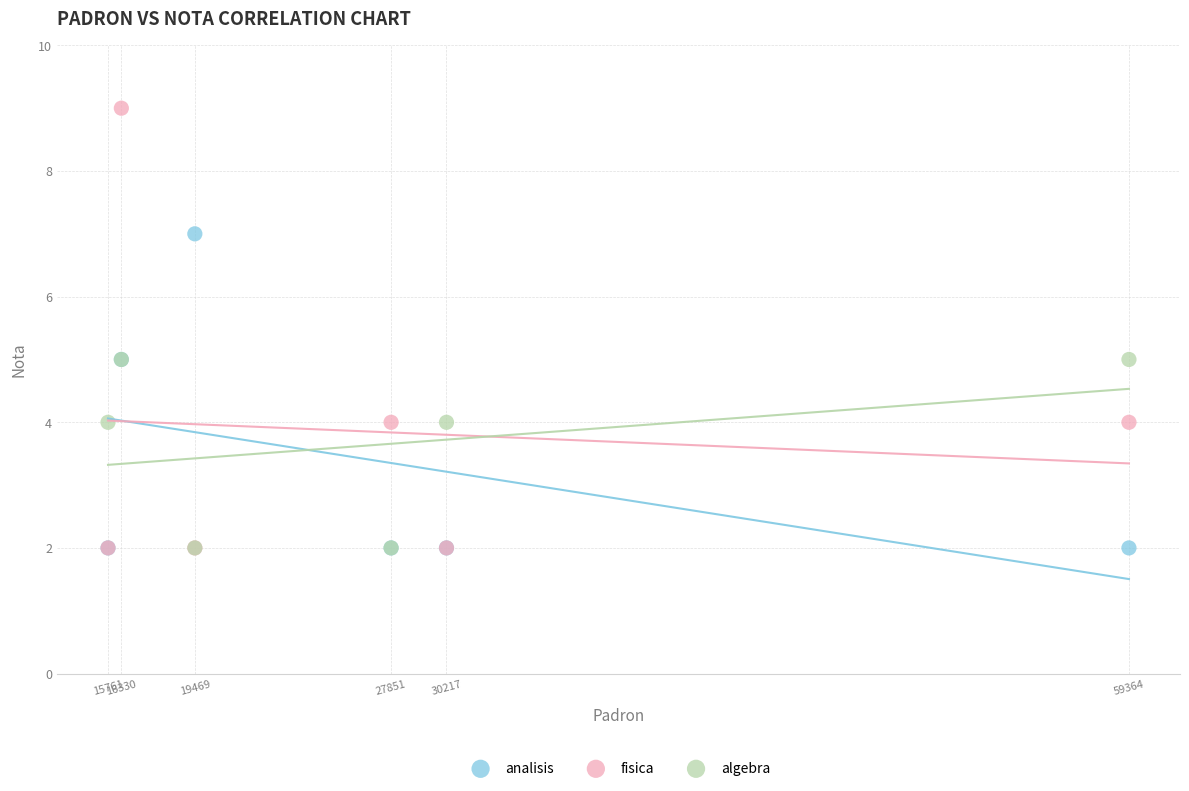

Which series has the largest Y range (max minus min)?

fisica